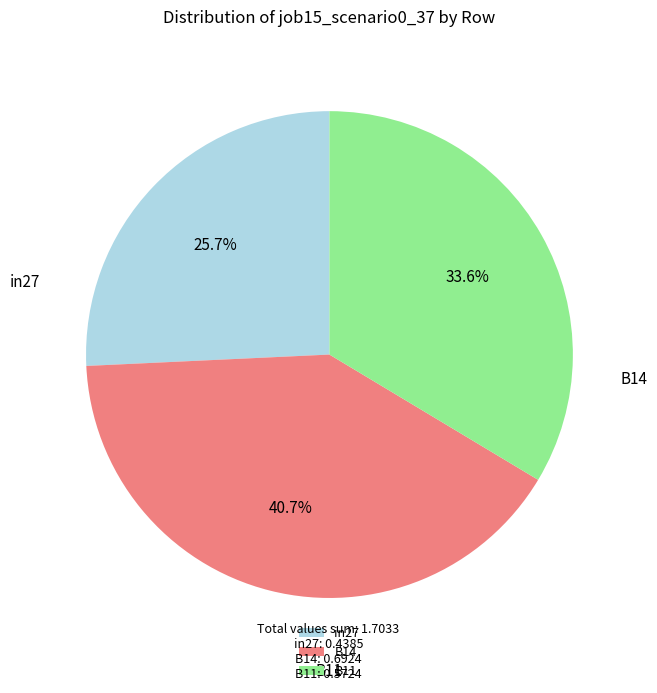

To the nearest percent, what is the combined percentage of B14 and B11?

74%